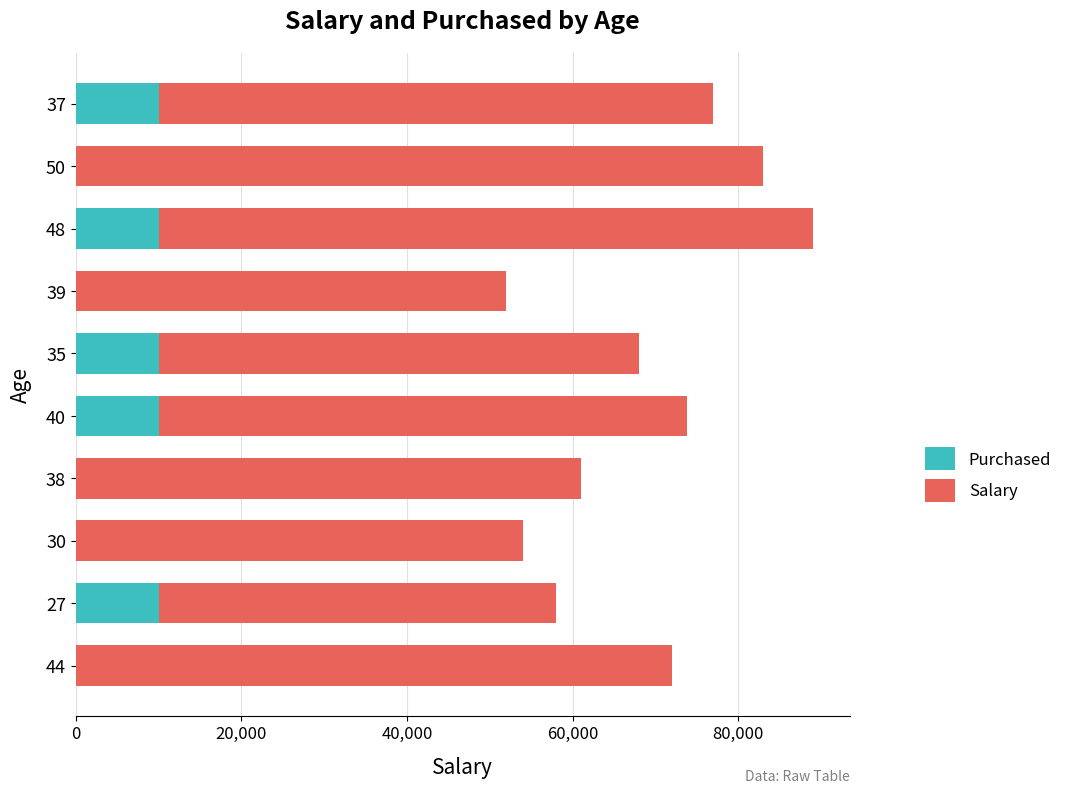

What is the maximum value for Purchased?

10000